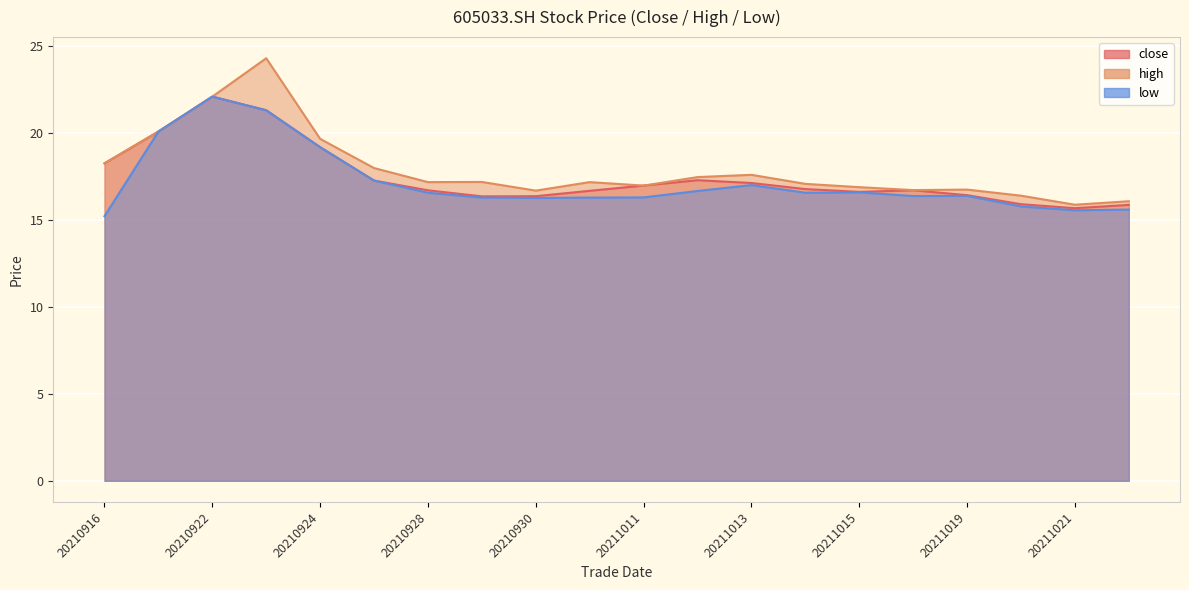

What is the approximate value of low at 20210930?

16.3